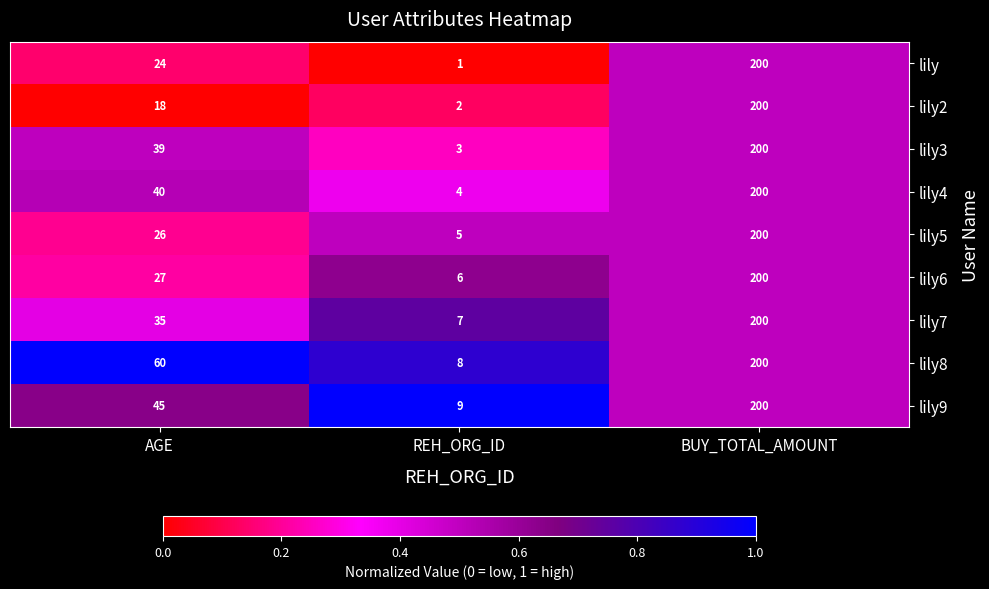

Which series has the largest total across all categories?

lily8